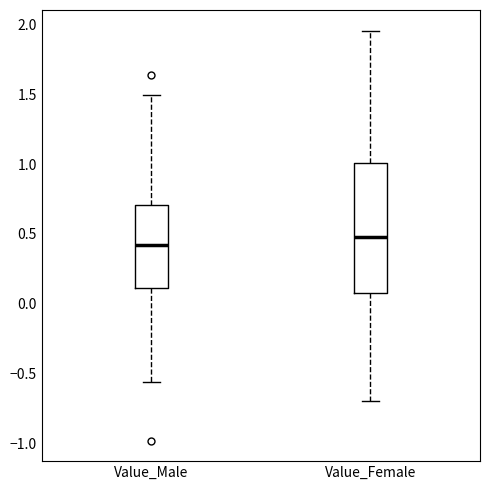

Reading left to right, read every box against the y-axis: the position of its median line, the range the box covers, and the ends of its whiskers. The values are not printed on the chart, so give them approximately, as read against the axis.

Value_Male: median 0.40, box 0.10 to 0.70, whiskers -0.55 to 1.50
Value_Female: median 0.50, box 0.10 to 1.00, whiskers -0.70 to 1.95